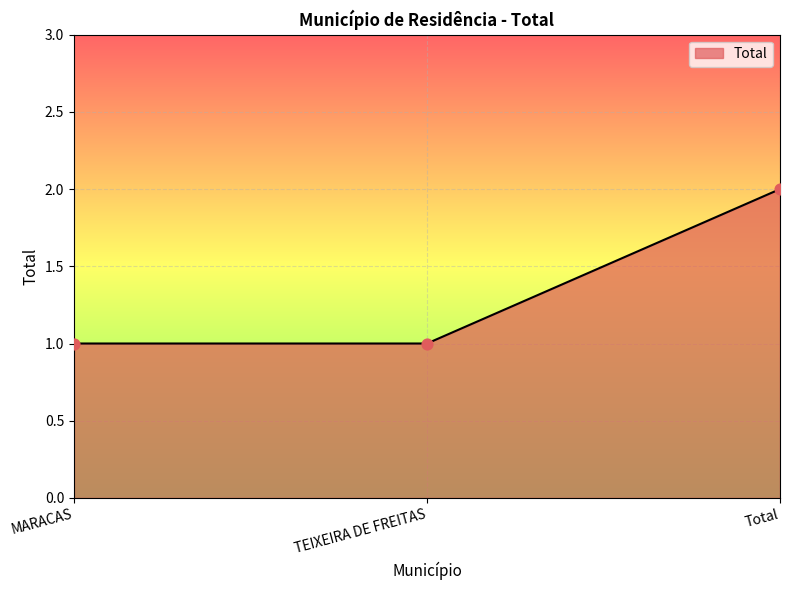

What is the change in value from MARACAS to Total?

+1